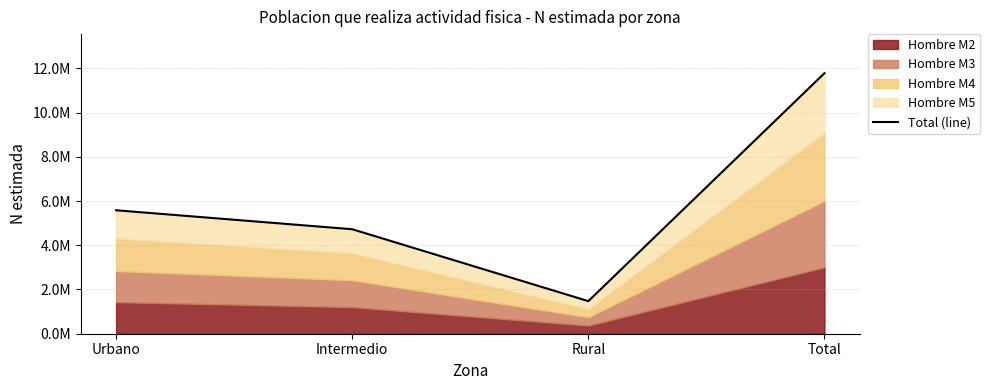

Rank the categories by value from highest to lowest.

Total, Urbano, Intermedio, Rural